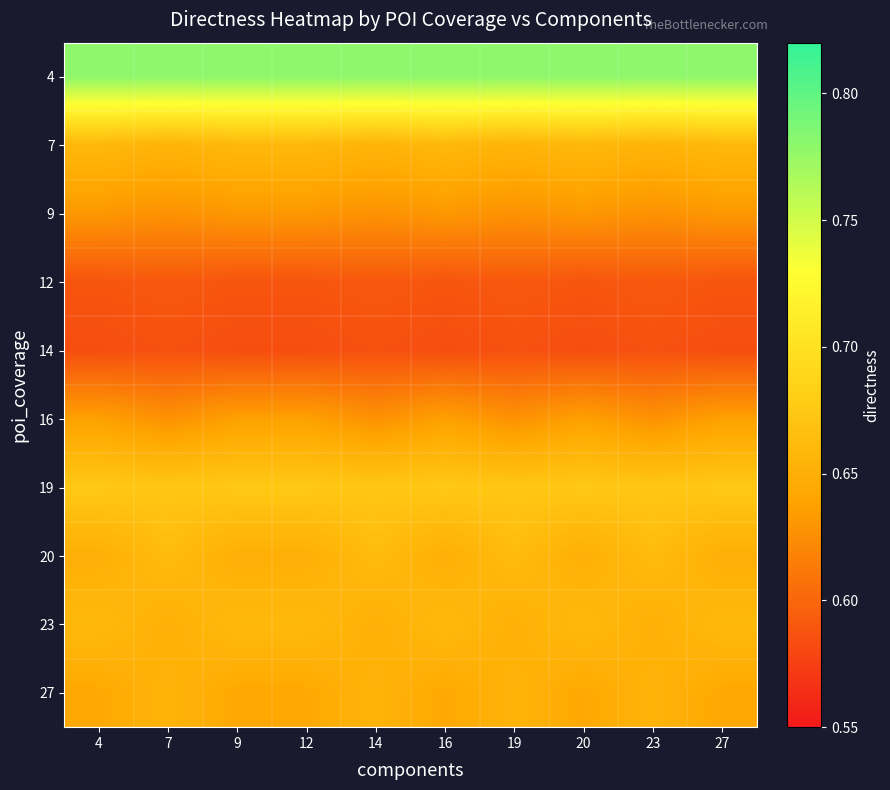

Reading left to right, what are all the values shown in this chart?

4: 4=0.8	7=0.8	9=0.8	12=0.8	14=0.8	16=0.8	19=0.8	20=0.8	23=0.8	27=0.8
7: 4=0.7	7=0.7	9=0.7	12=0.7	14=0.7	16=0.7	19=0.7	20=0.7	23=0.7	27=0.7
9: 4=0.6	7=0.6	9=0.6	12=0.6	14=0.6	16=0.6	19=0.6	20=0.6	23=0.6	27=0.6
12: 4=0.6	7=0.6	9=0.6	12=0.6	14=0.6	16=0.6	19=0.6	20=0.6	23=0.6	27=0.6
14: 4=0.6	7=0.6	9=0.6	12=0.6	14=0.6	16=0.6	19=0.6	20=0.6	23=0.6	27=0.6
16: 4=0.6	7=0.6	9=0.6	12=0.6	14=0.6	16=0.6	19=0.6	20=0.6	23=0.6	27=0.6
19: 4=0.7	7=0.7	9=0.7	12=0.7	14=0.7	16=0.7	19=0.7	20=0.7	23=0.7	27=0.7
20: 4=0.6	7=0.7	9=0.6	12=0.6	14=0.7	16=0.6	19=0.7	20=0.6	23=0.7	27=0.6
23: 4=0.7	7=0.7	9=0.7	12=0.7	14=0.7	16=0.7	19=0.7	20=0.7	23=0.7	27=0.7
27: 4=0.6	7=0.7	9=0.6	12=0.6	14=0.7	16=0.6	19=0.7	20=0.6	23=0.7	27=0.6